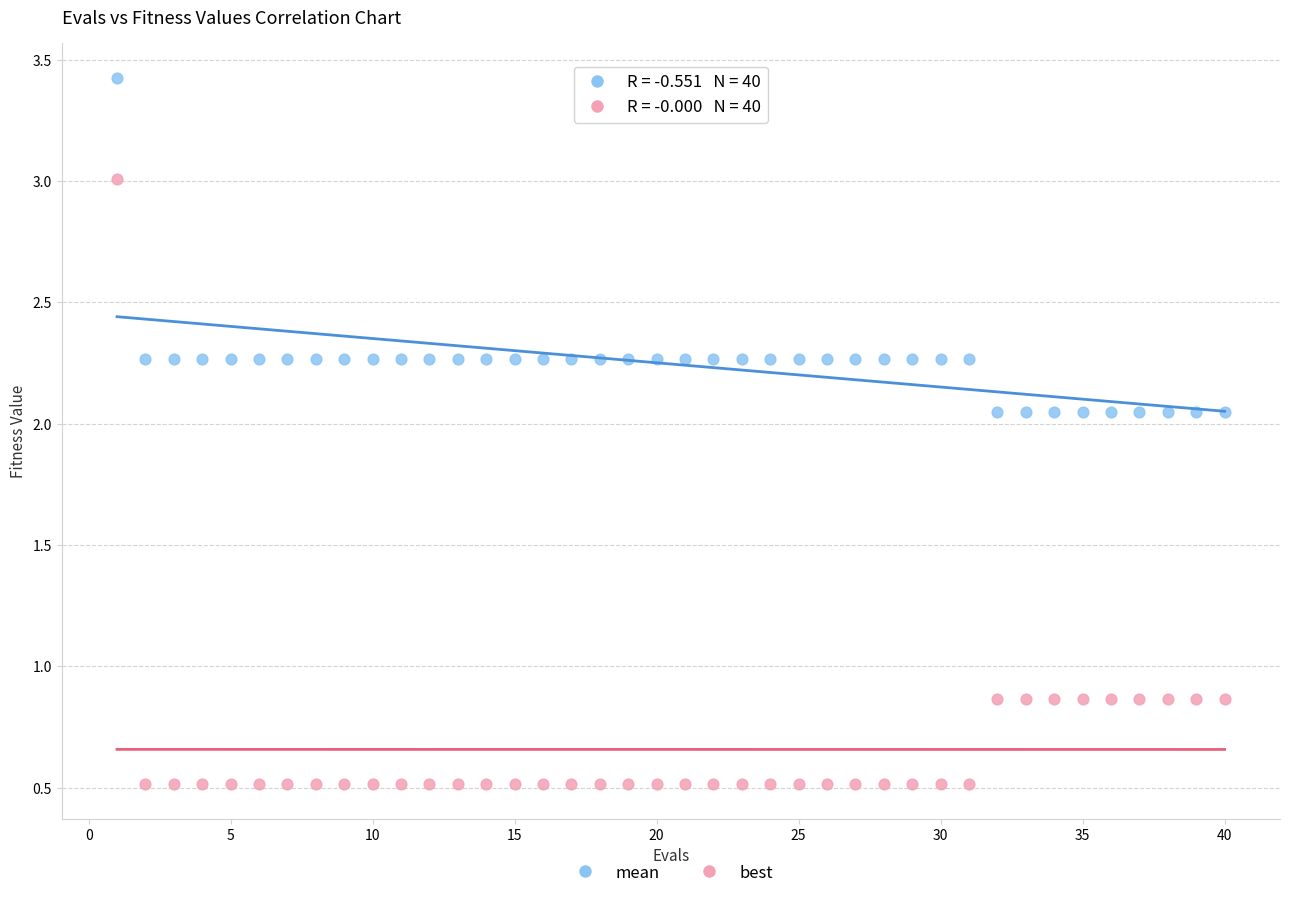

Which series has the widest spread of Y values?

best